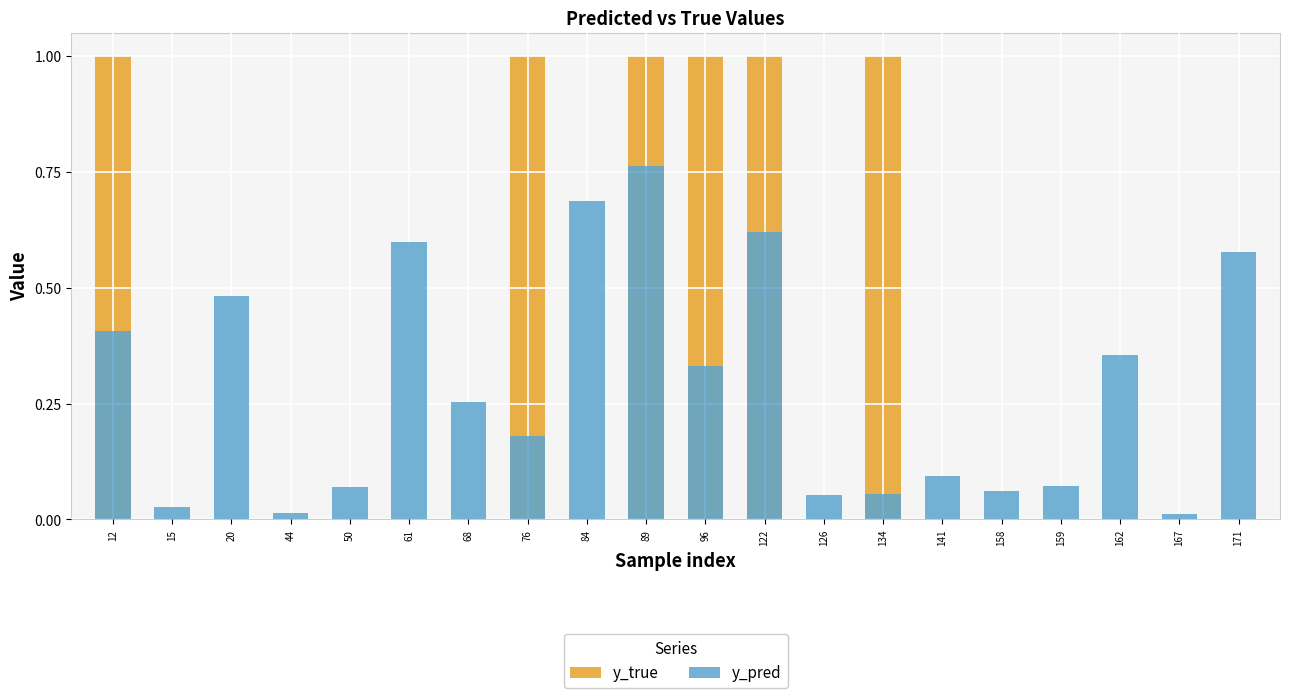

Reading right to left, list all the values displayed in this chart.

y_true: 0.0	0.0	0.0	0.0	0.0	0.0	1.0	0.0	1.0	1.0	1.0	0.0	1.0	0.0	0.0	0.0	0.0	0.0	0.0	1.0
y_pred: 0.6	0.0	0.4	0.1	0.1	0.1	0.1	0.1	0.6	0.3	0.8	0.7	0.2	0.3	0.6	0.1	0.0	0.5	0.0	0.4